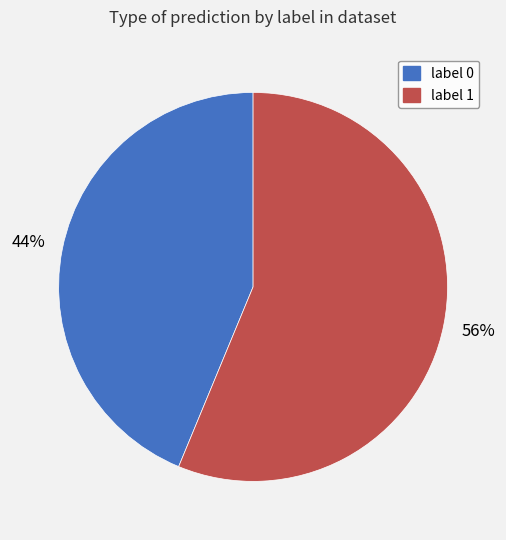

To the nearest percent, what is the combined percentage of label 0 and label 1?

100%